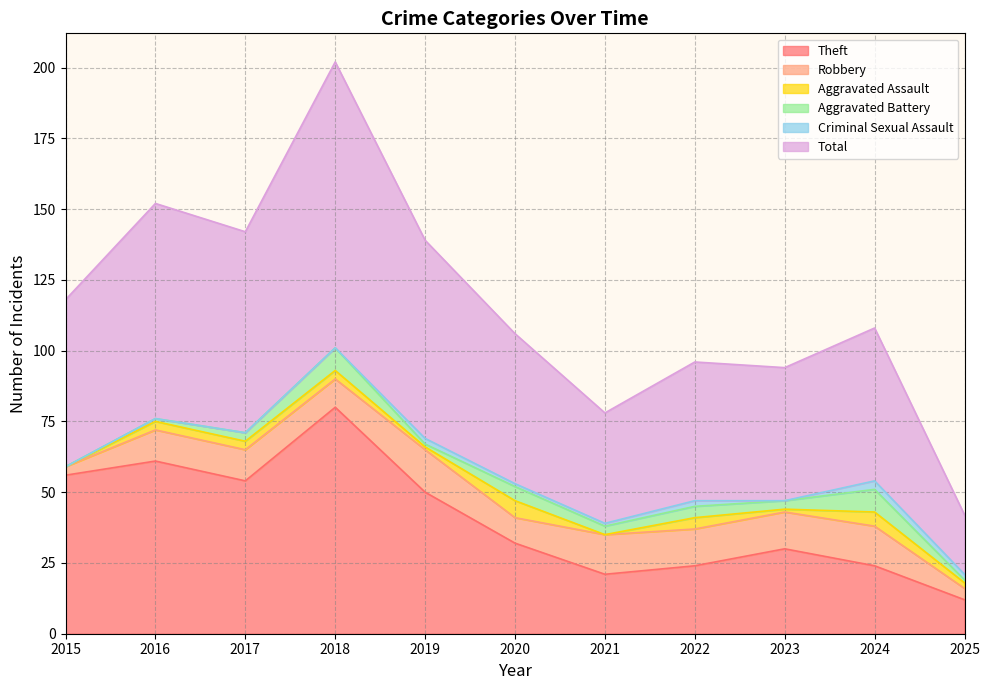

How many lines are shown in the chart?

6